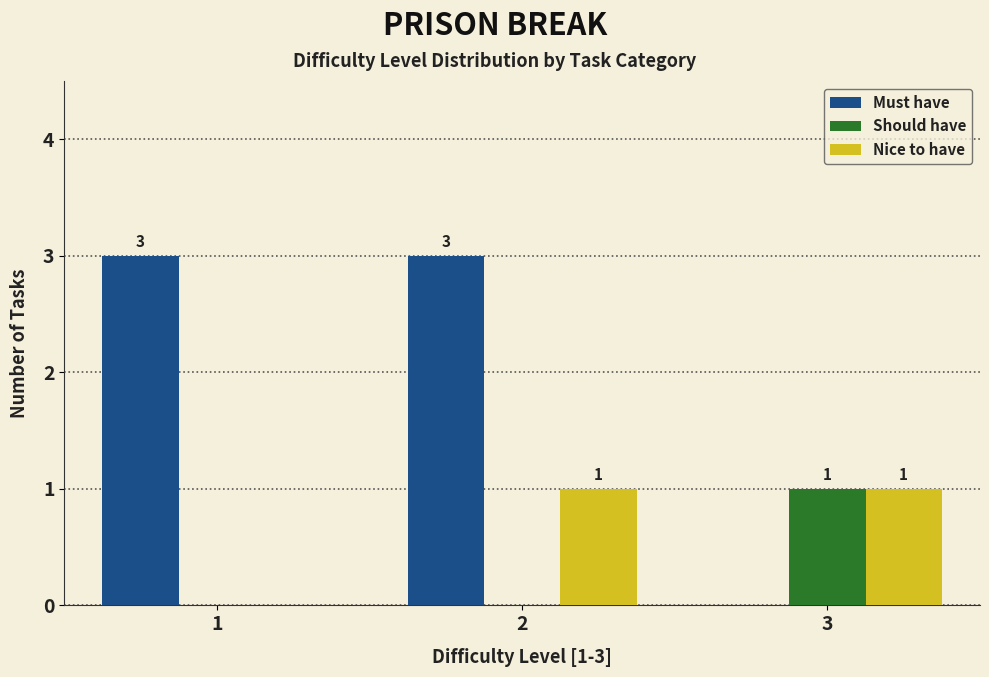

Reading left to right, extract all data points from this chart.

Must have: 1=3	2=3	3=0
Should have: 1=0	2=0	3=1
Nice to have: 1=0	2=1	3=1